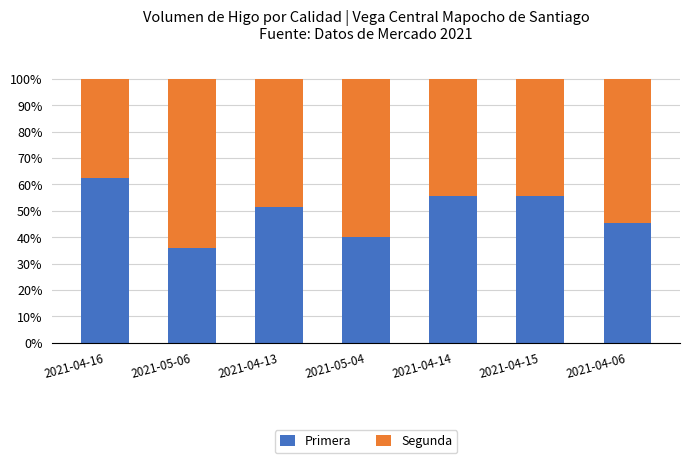

What is the total value across all series at 2021-04-13?

100.0